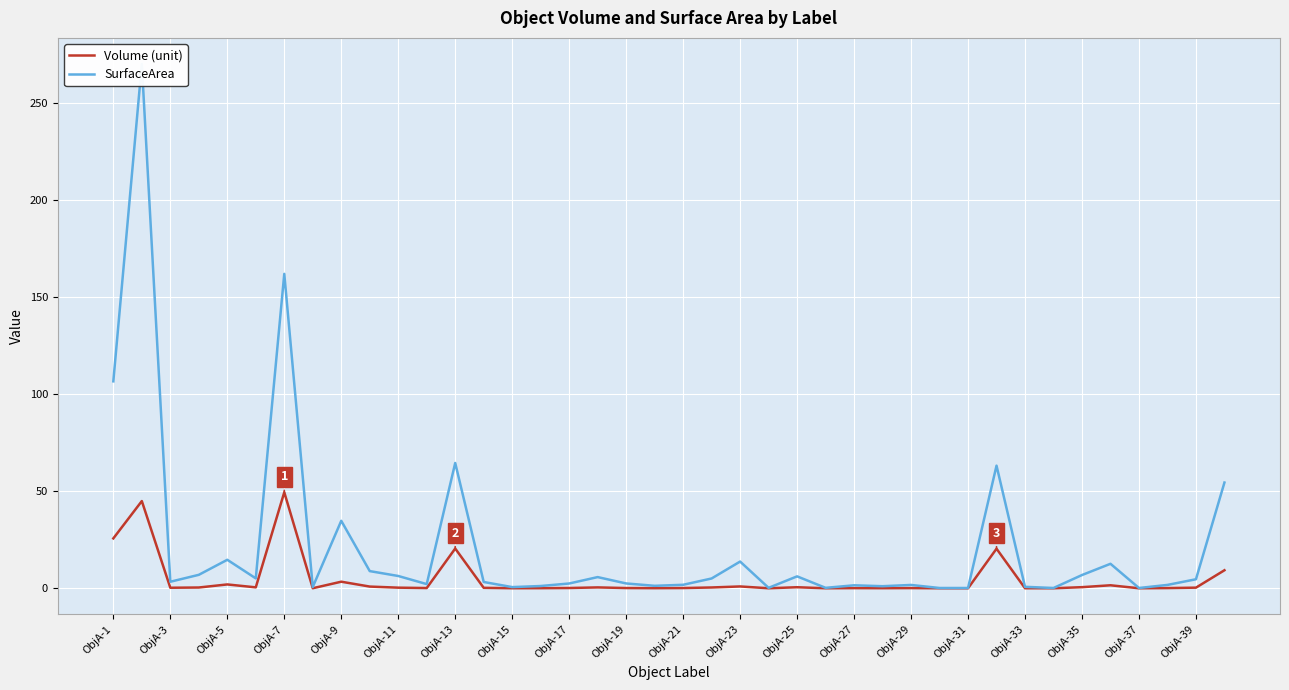

What is the sum of all SurfaceArea values?

880.2